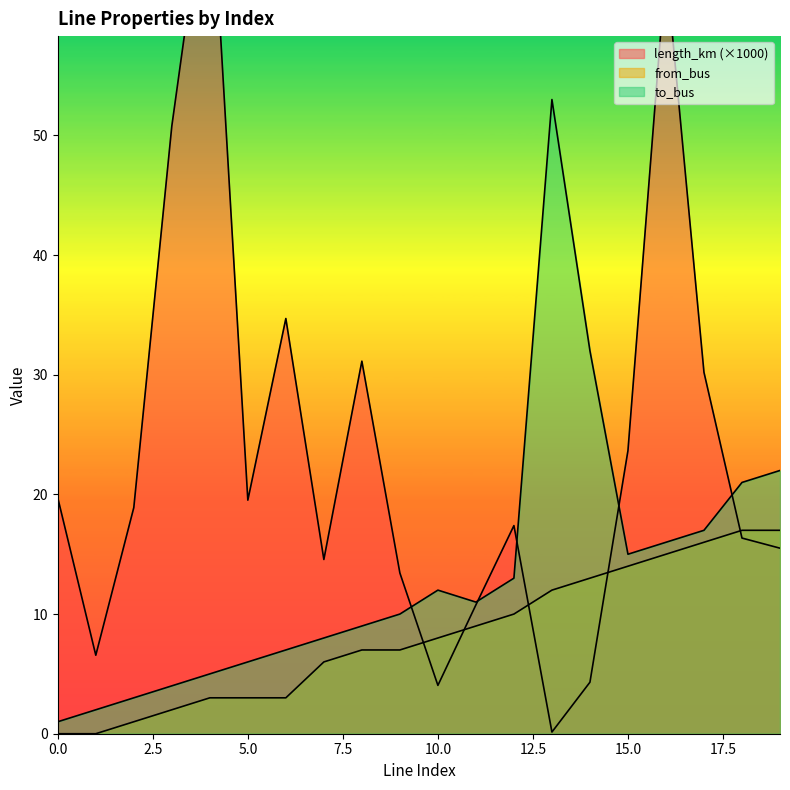

Is it true that from_bus equals 3.0 at 5?

True